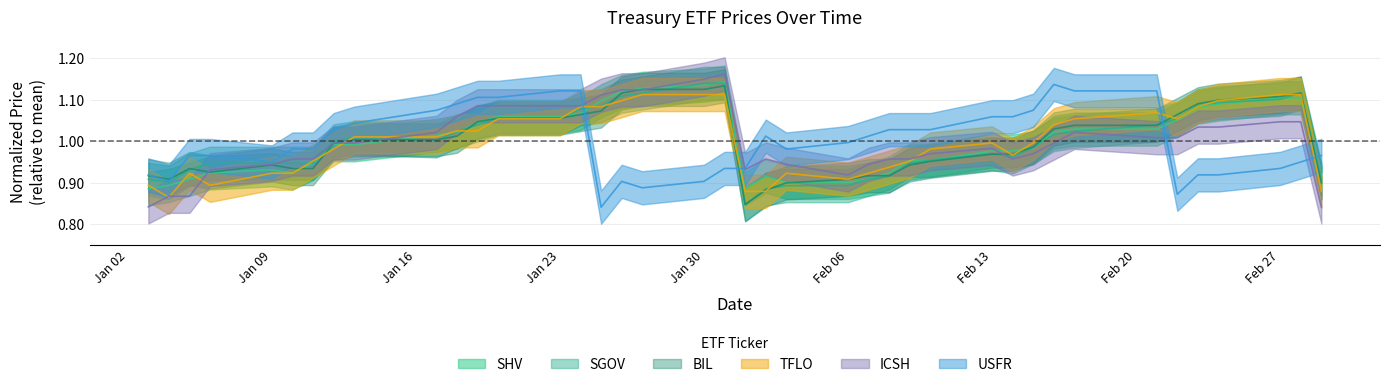

In SGOV, how many points are higher than both neighbors (excluding endpoints)?

3